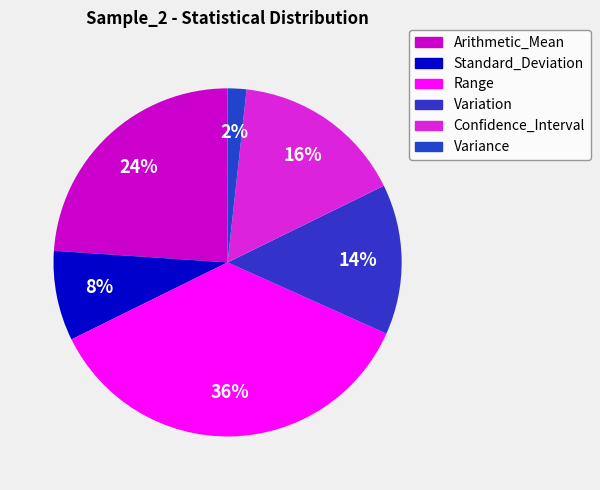

Between Confidence_Interval and Standard_Deviation, which is larger?

Confidence_Interval